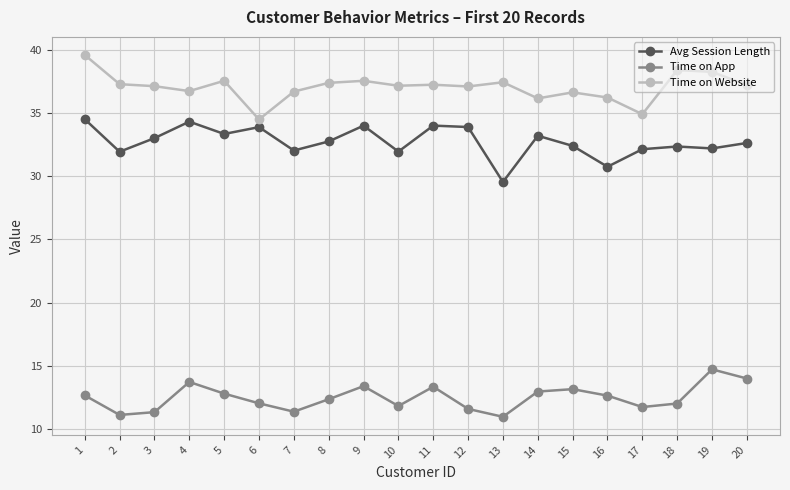

Which label corresponds to the largest value in the chart?

1